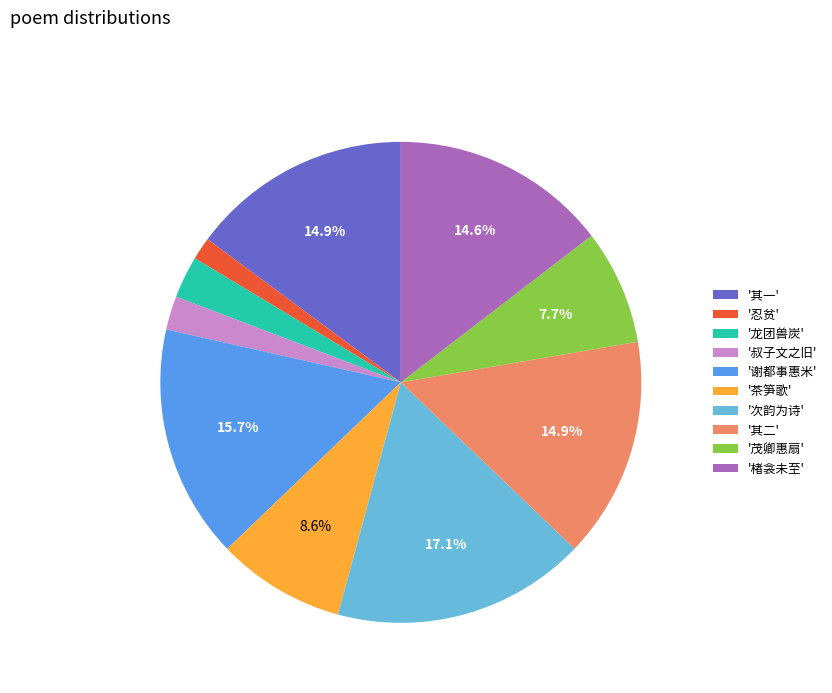

What percentage do '茶笋歌' and '楮衾未至' together represent?

23.2%